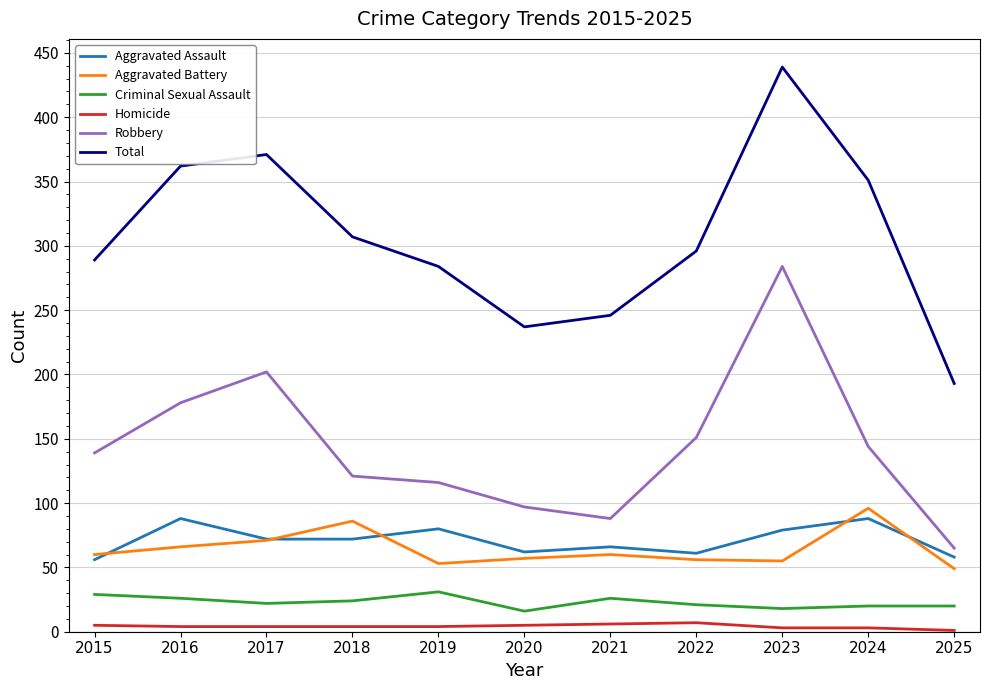

True or false: Aggravated Battery has more than 2 points higher than both neighbors.

True